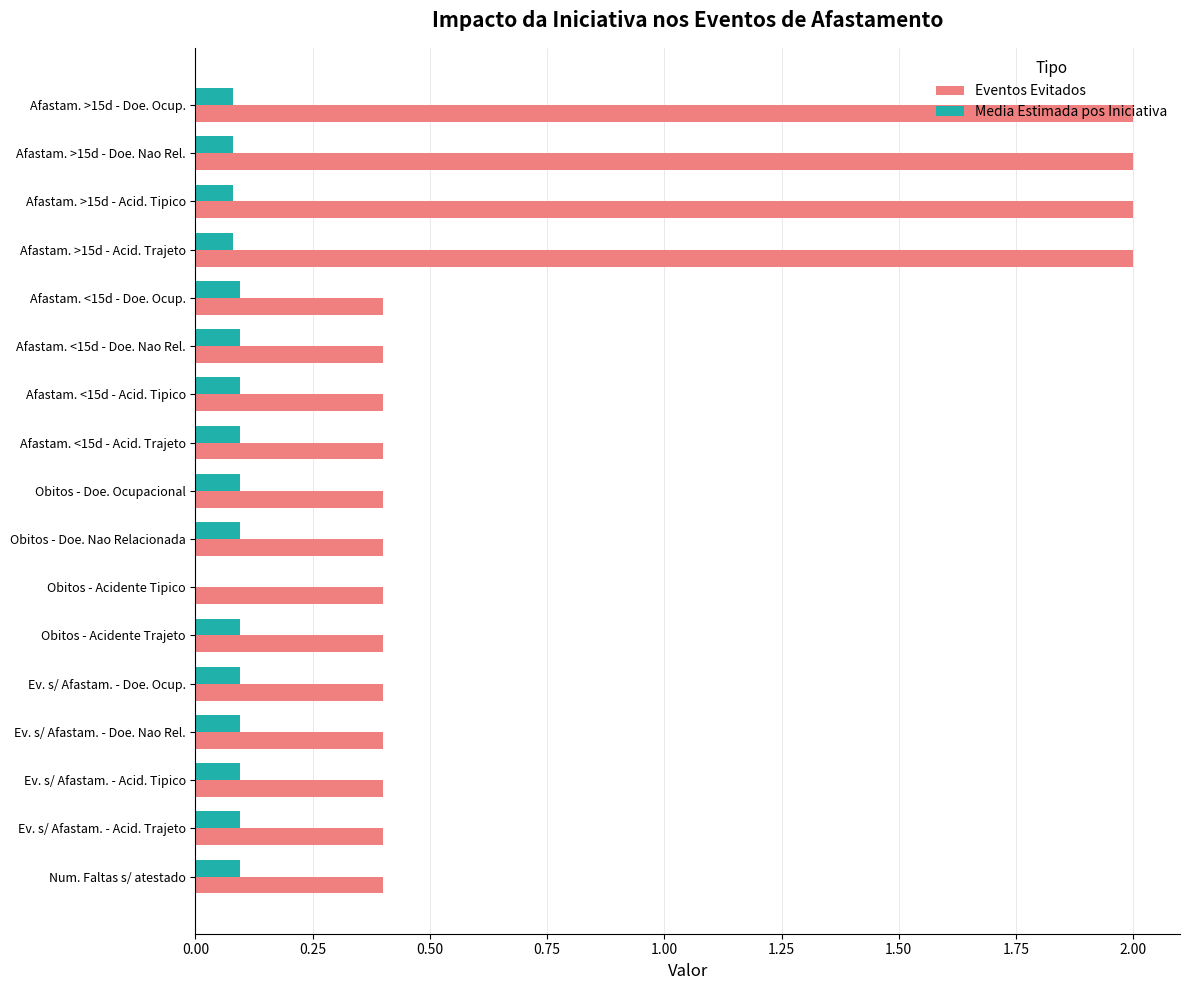

What is the total value across all series at Afastam. <15d - Doe. Nao Rel.?

0.5